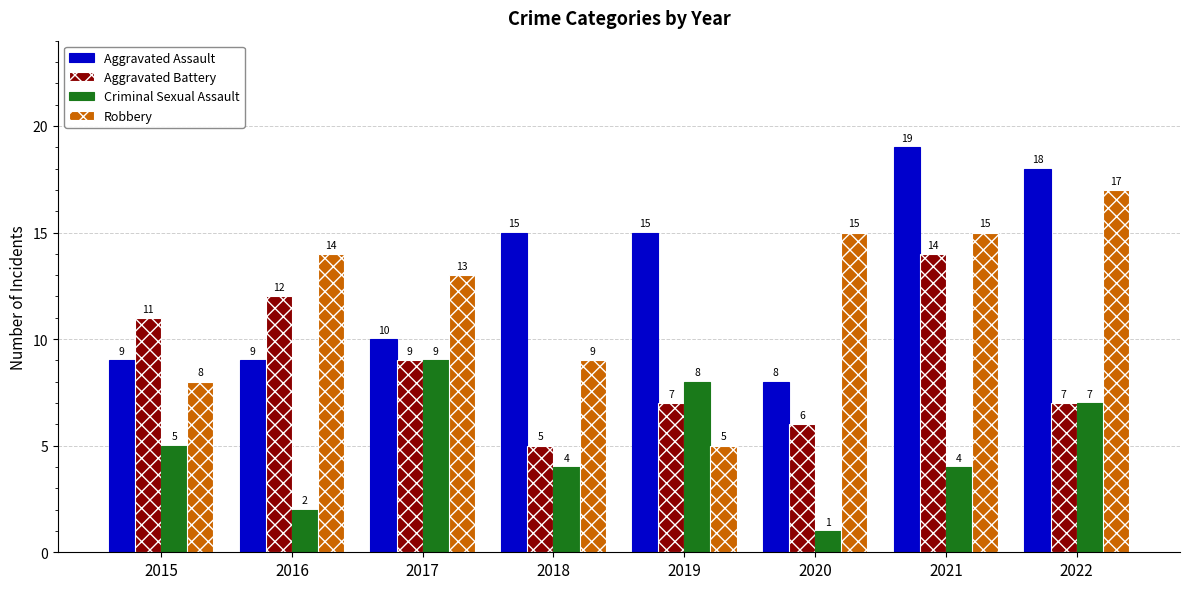

What are all the series names shown in the legend?

Aggravated Assault, Aggravated Battery, Criminal Sexual Assault, Robbery